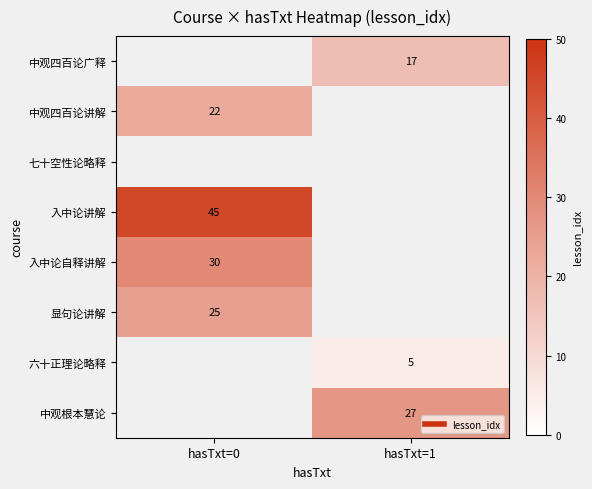

Which has a higher value, hasTxt=1 or hasTxt=0?

hasTxt=1